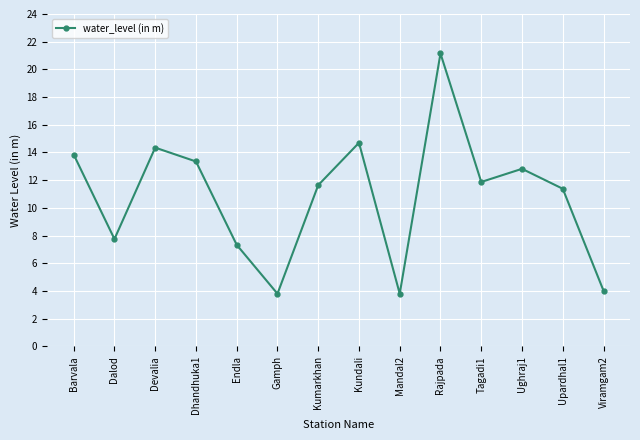

Between Kumarkhan and Kundali, which is larger?

Kundali